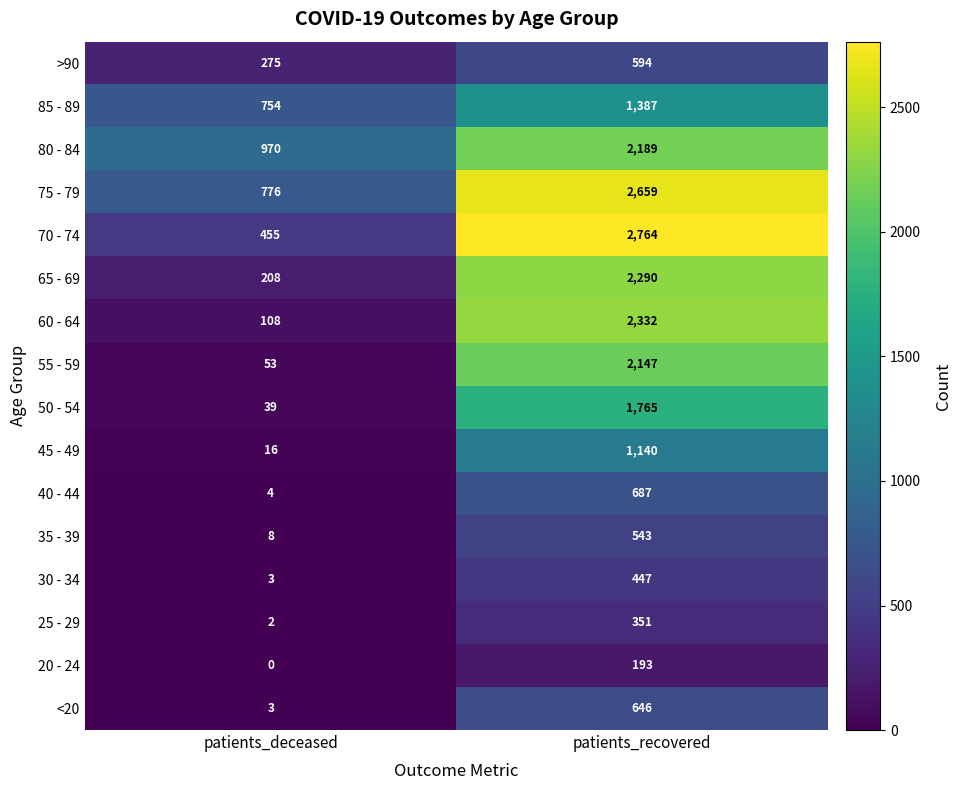

Between patients_deceased and patients_recovered, which series saw the biggest shift?

70 - 74